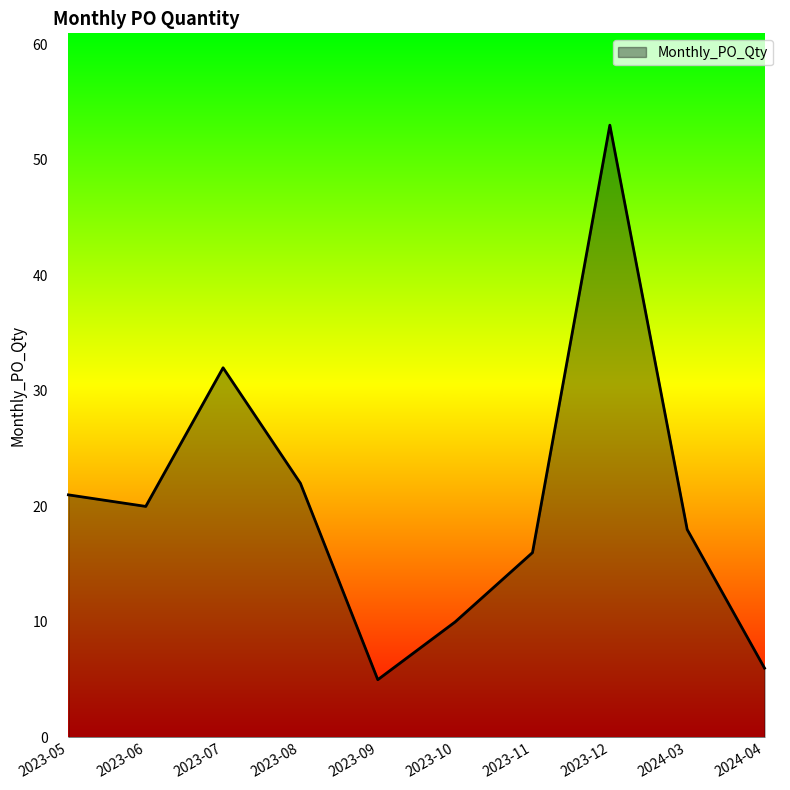

What is the greatest value displayed?

53